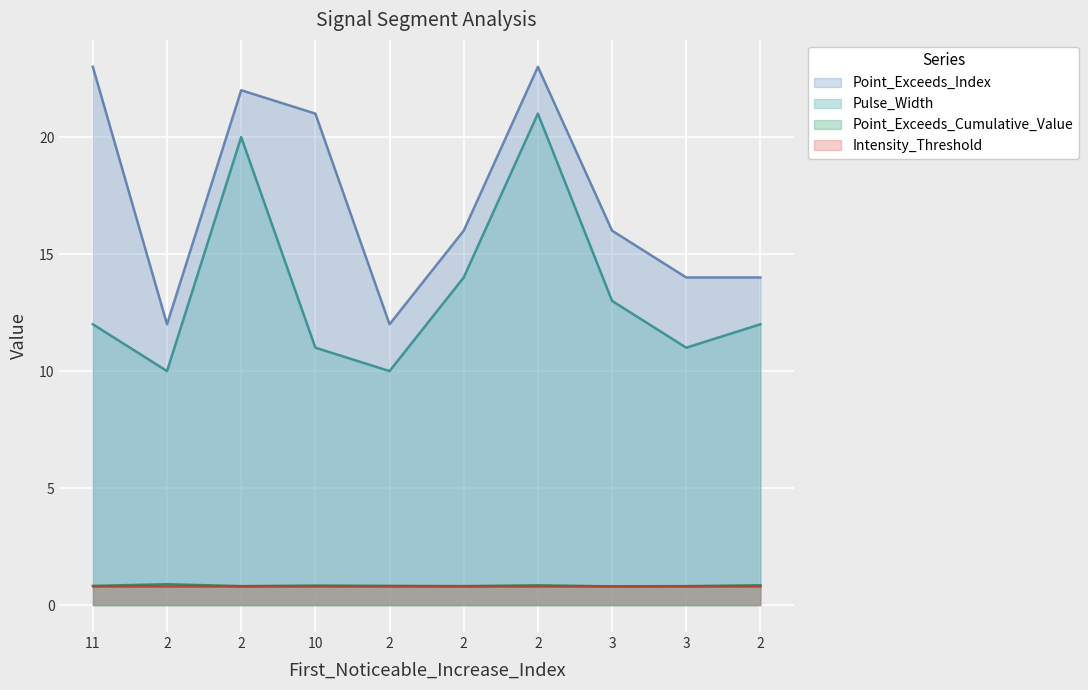

True or false: Point_Exceeds_Index has a value of 21.0 at 10.

True